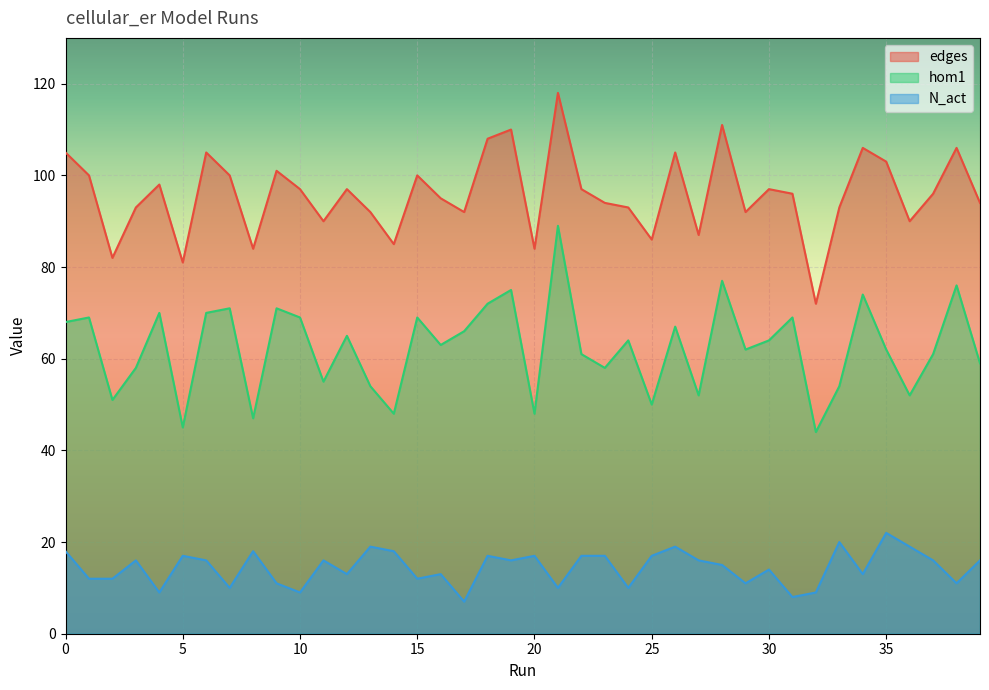

True or false: N_act and hom1 intersect in this chart.

False